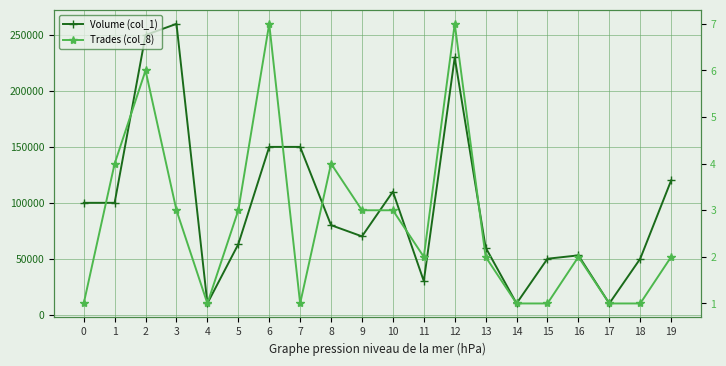

At how many categories does at least one series exceed 112407?

6